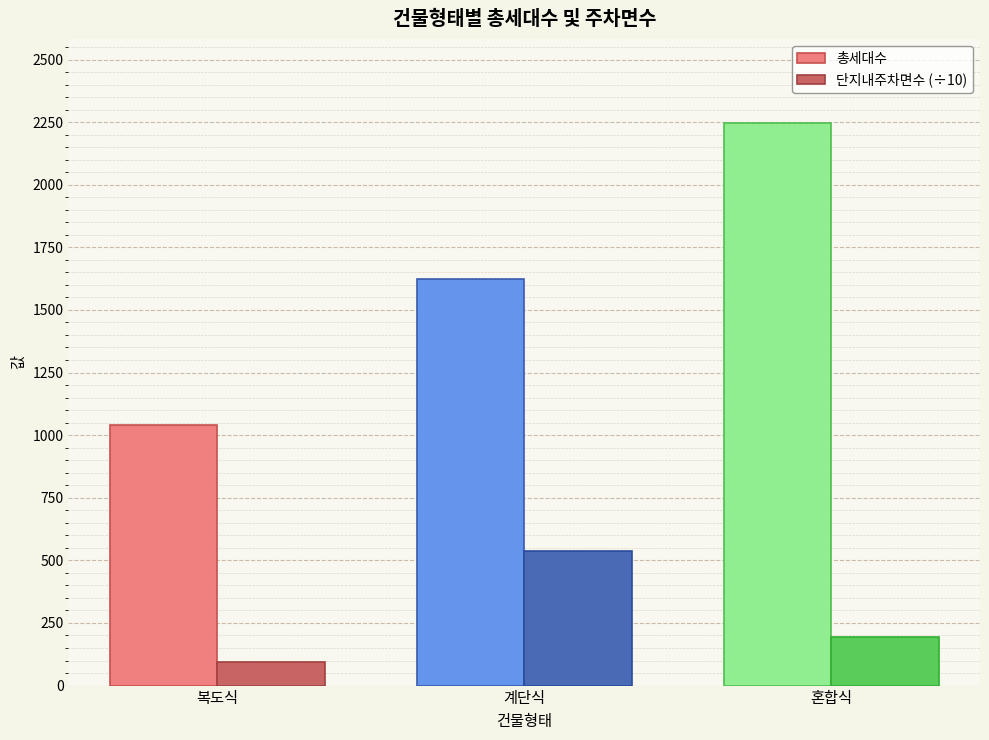

Which series has the widest spread of values?

총세대수